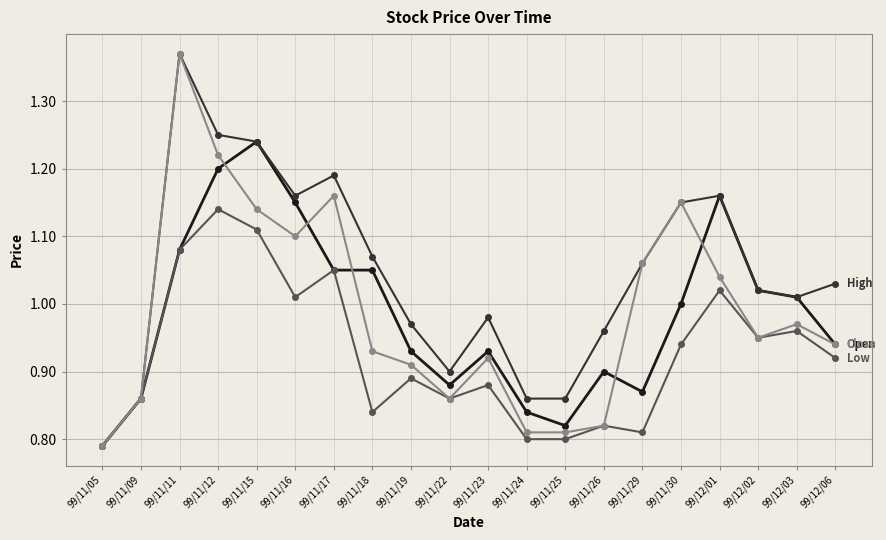

What is the total value across all series at 99/11/26?

3.5